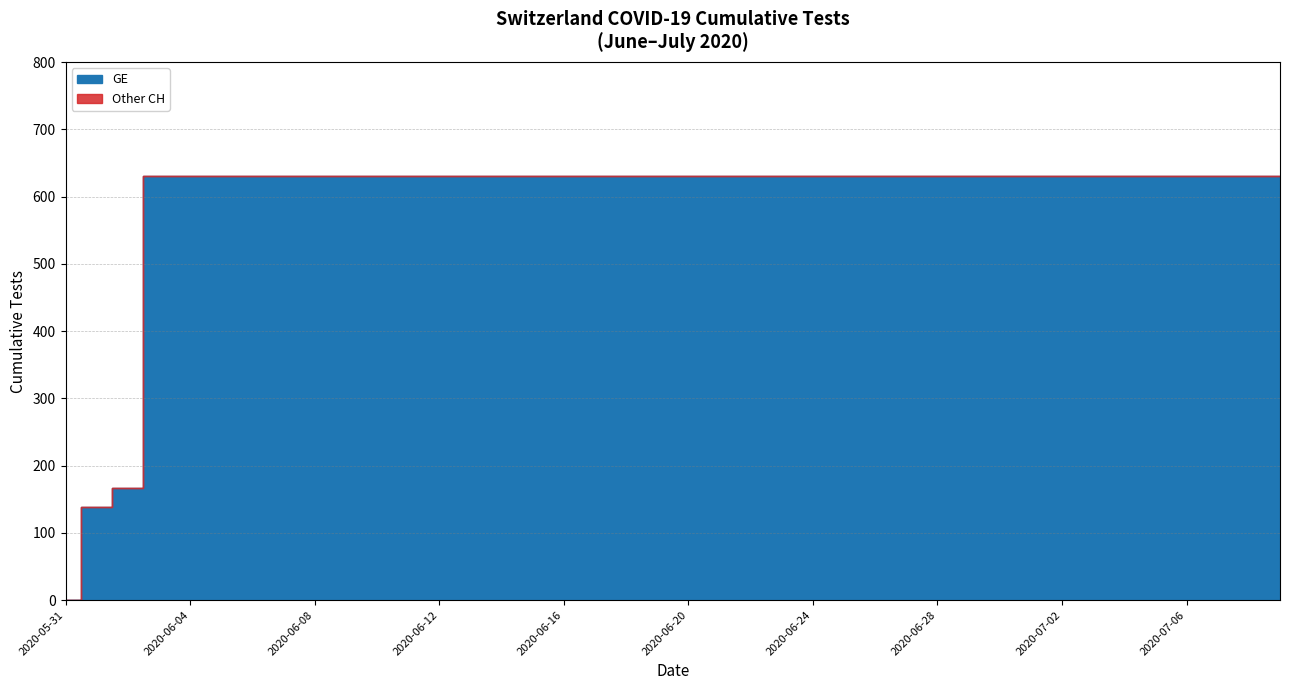

What is the value of the CH point at the 38th from the left?

631